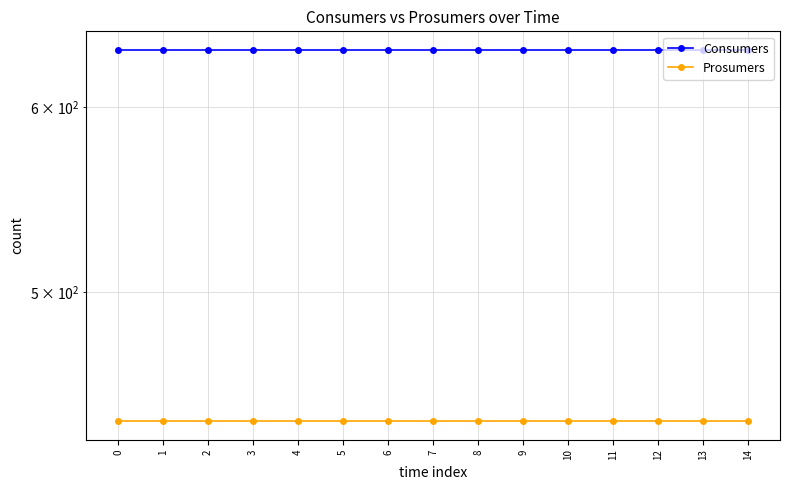

What is the highest value of the Consumers series?

635